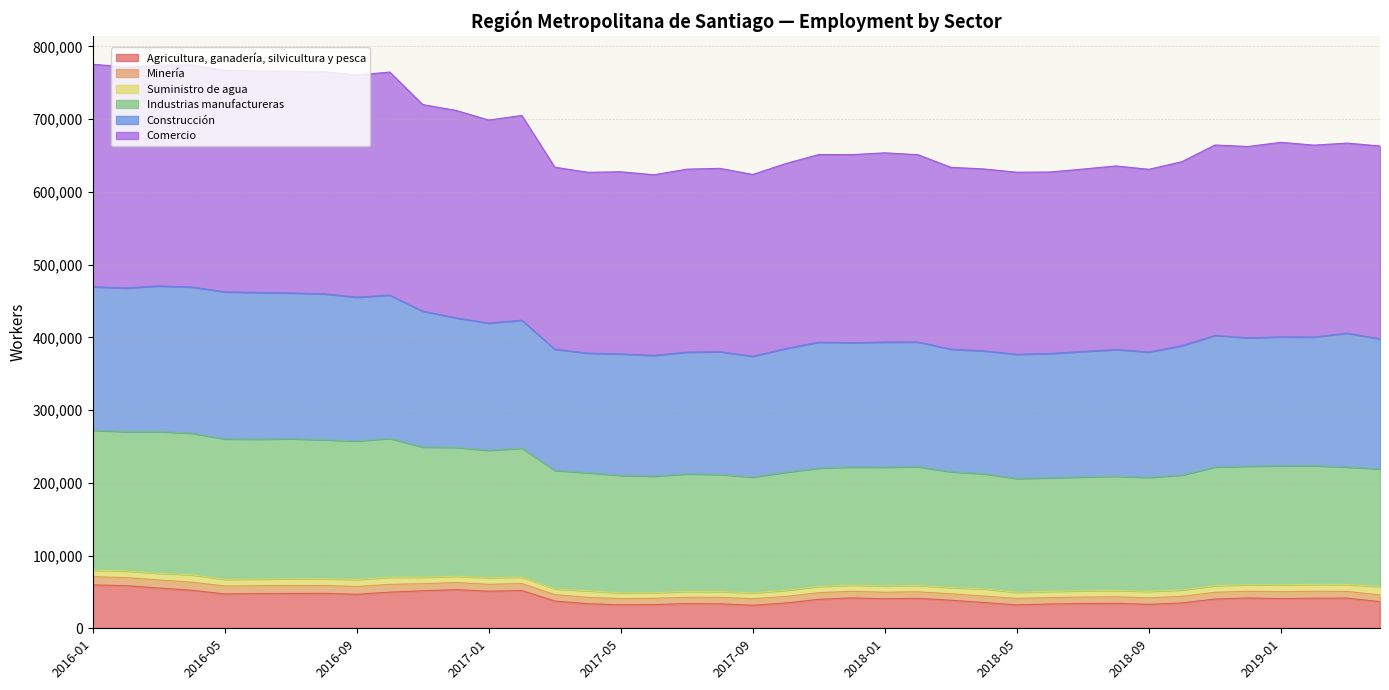

At which category is the sum across all series the highest?

2016-01